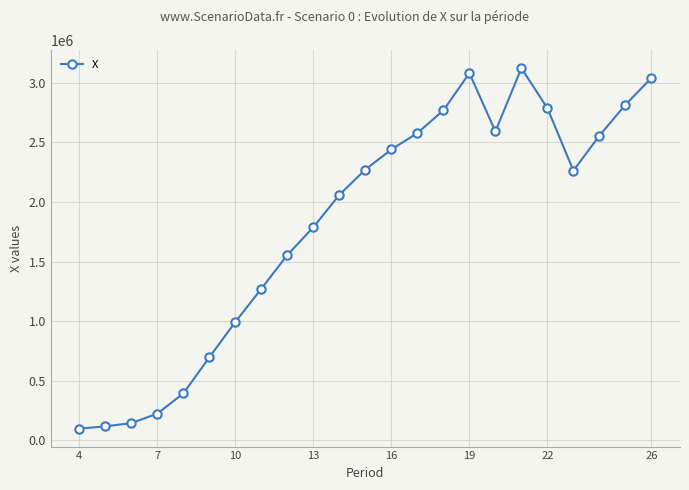

How many lines are shown in the chart?

1